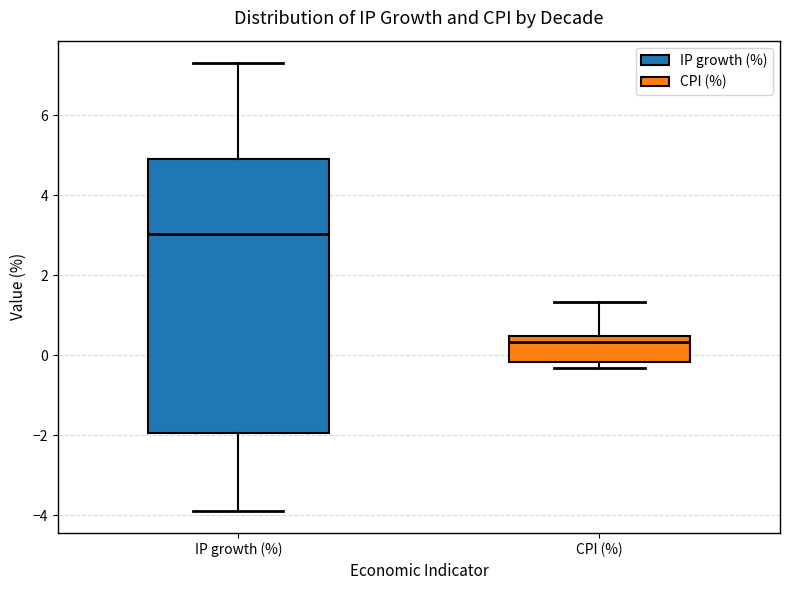

Reading left to right, read every box against the y-axis: the position of its median line, the range the box covers, and the ends of its whiskers. The values are not printed on the chart, so give them approximately, as read against the axis.

IP growth (%): median 3.0, box -2.0 to 5.0, whiskers -3.8 to 7.4
CPI (%): median 0.4 (just below the box's upper edge), box -0.2 to 0.4, whiskers -0.4 to 1.4